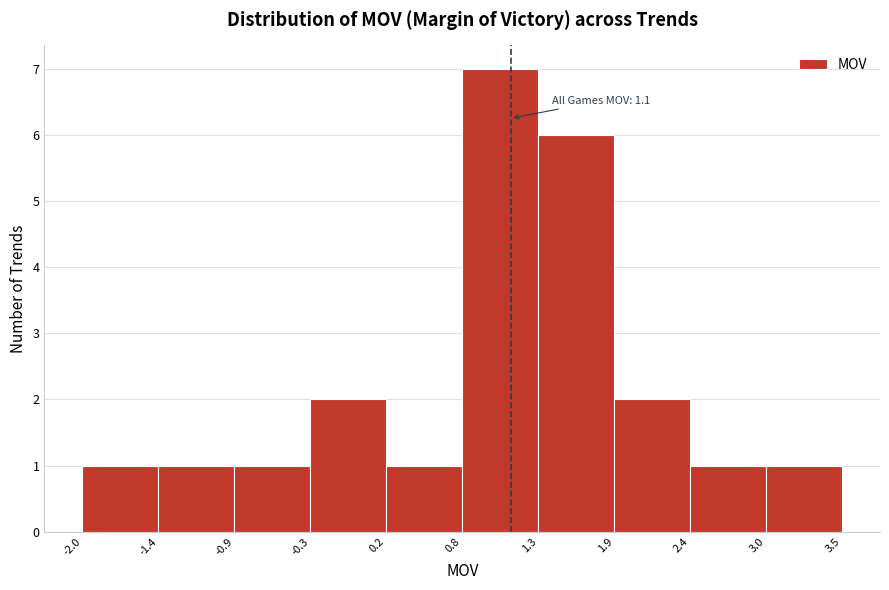

Which range on the x-axis has the tallest bar?

0.8 to 1.3